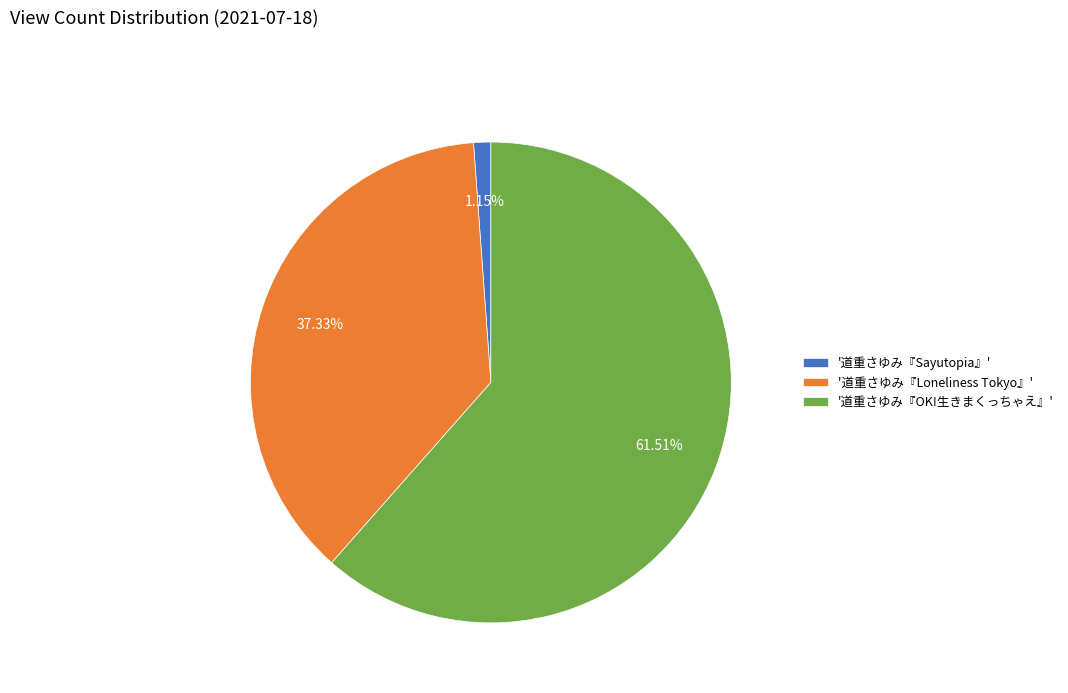

Combined, do '道重さゆみ『OK!生きまくっちゃえ』' and '道重さゆみ『Loneliness Tokyo』' account for over 50%?

Yes